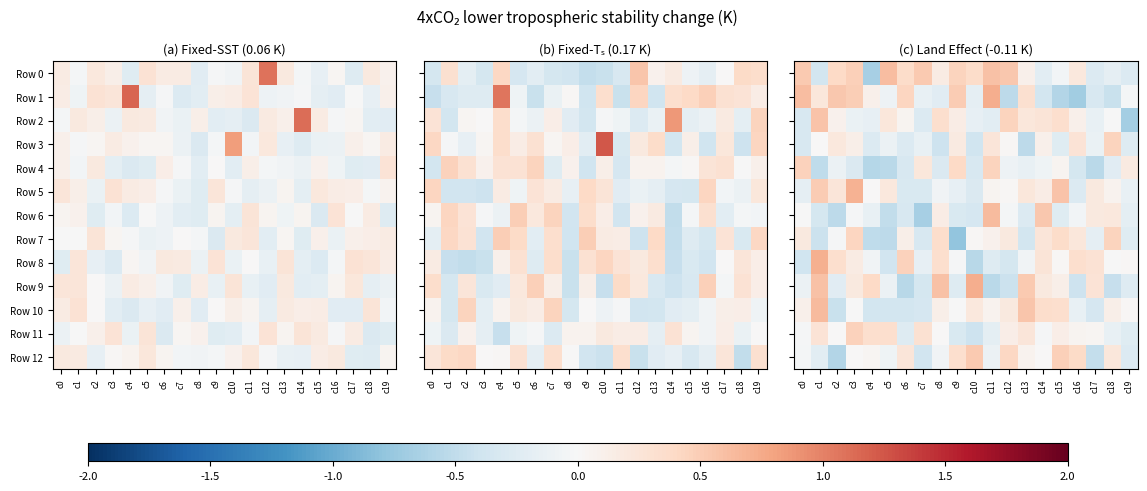

Which series changed the most between c4 and c16?

Row 0